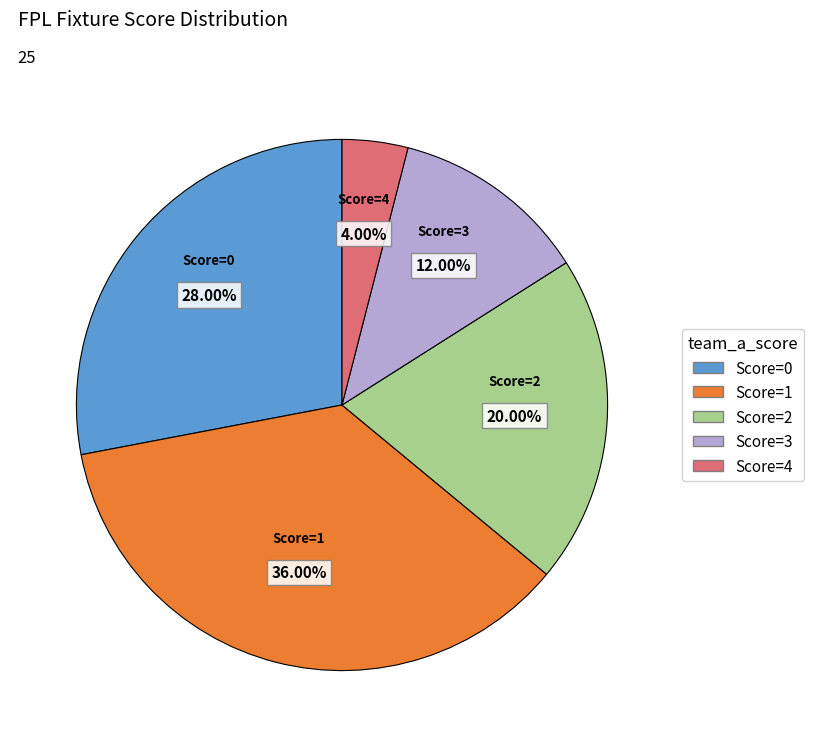

How many slices are in this pie chart?

5